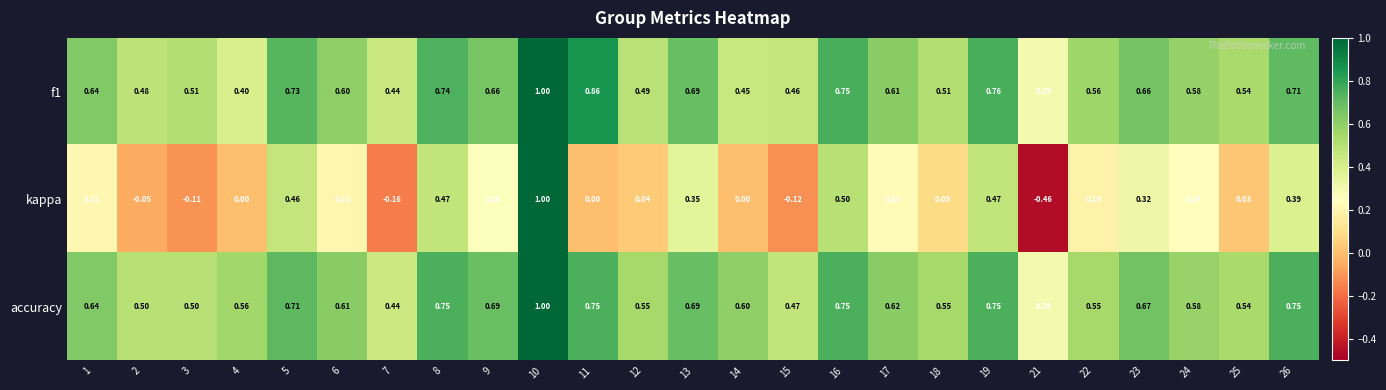

Is the value of kappa at 3 greater than the value of accuracy at 22?

No